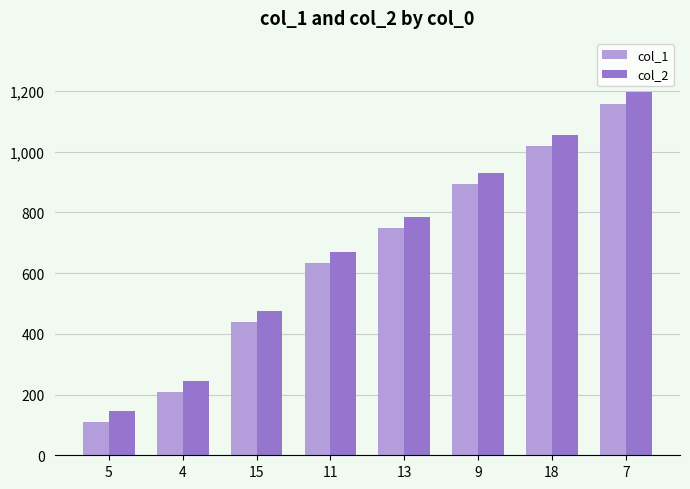

List the labels in order of col_2 value, smallest first.

5, 4, 15, 11, 13, 9, 18, 7